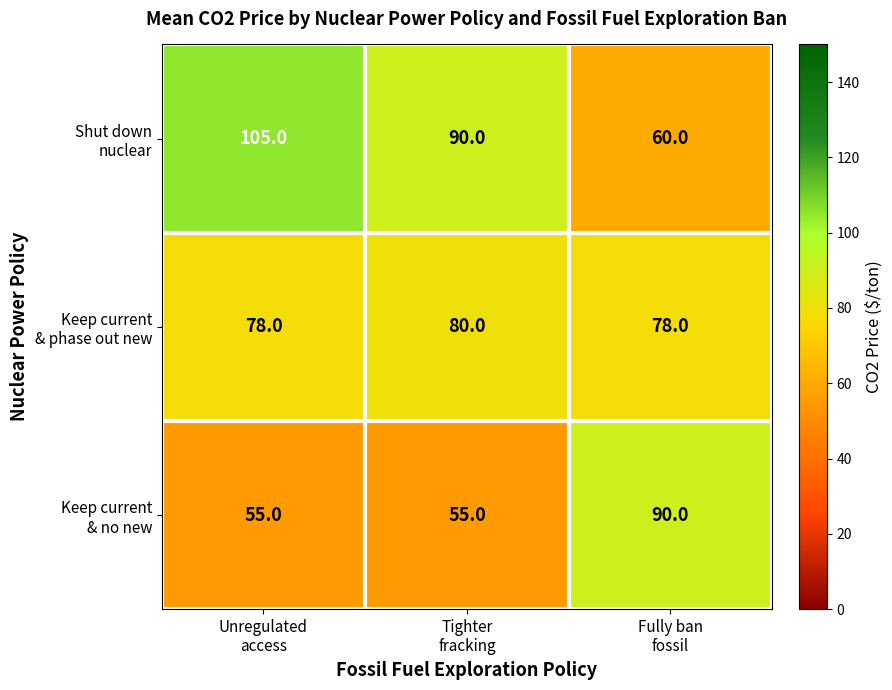

What is the total value across all series at Unregulated
access?

238